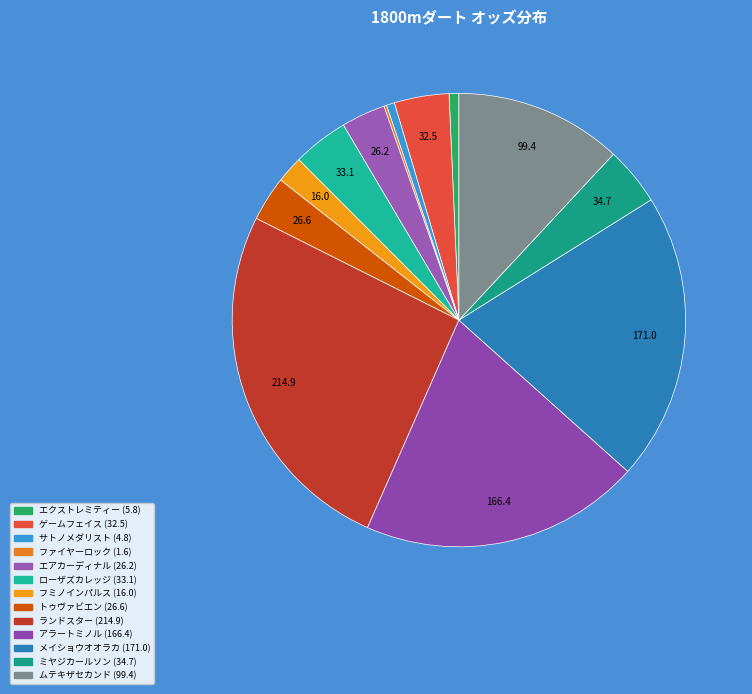

Is it true that トゥヴァビエン is 3% of the pie?

True